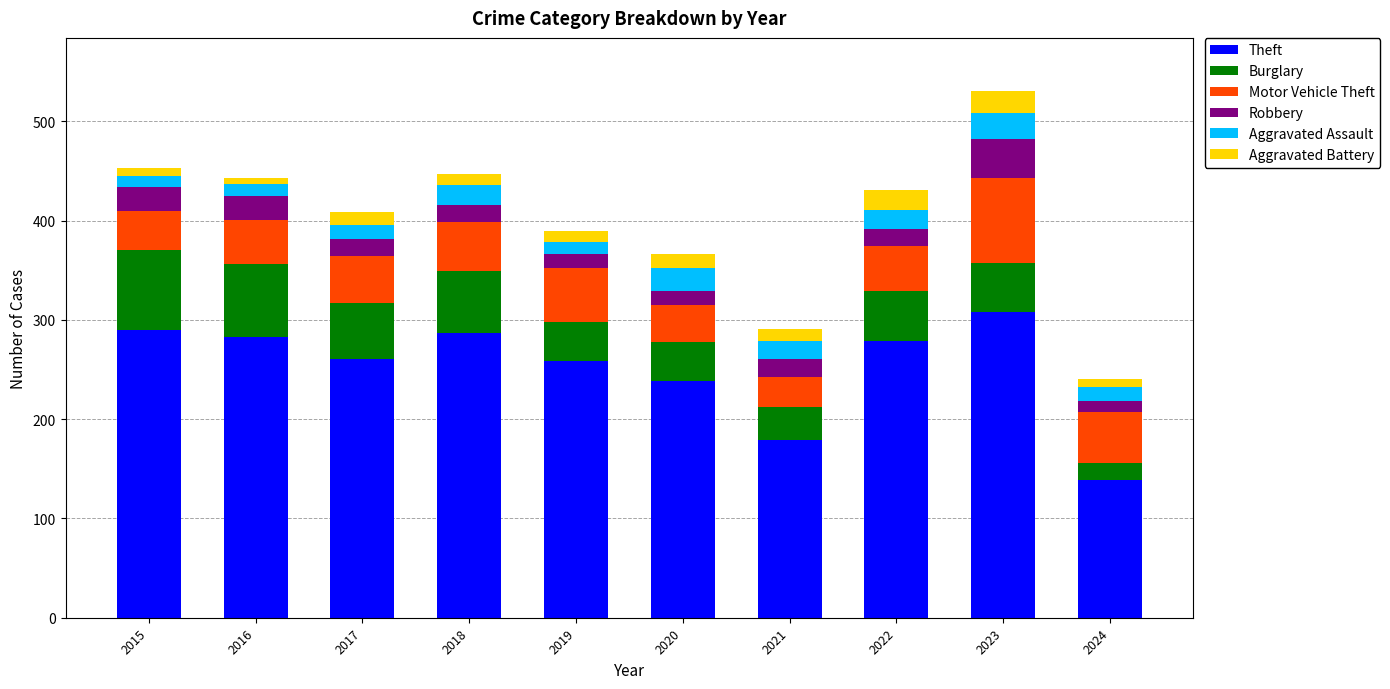

What is the maximum value for Theft?

308